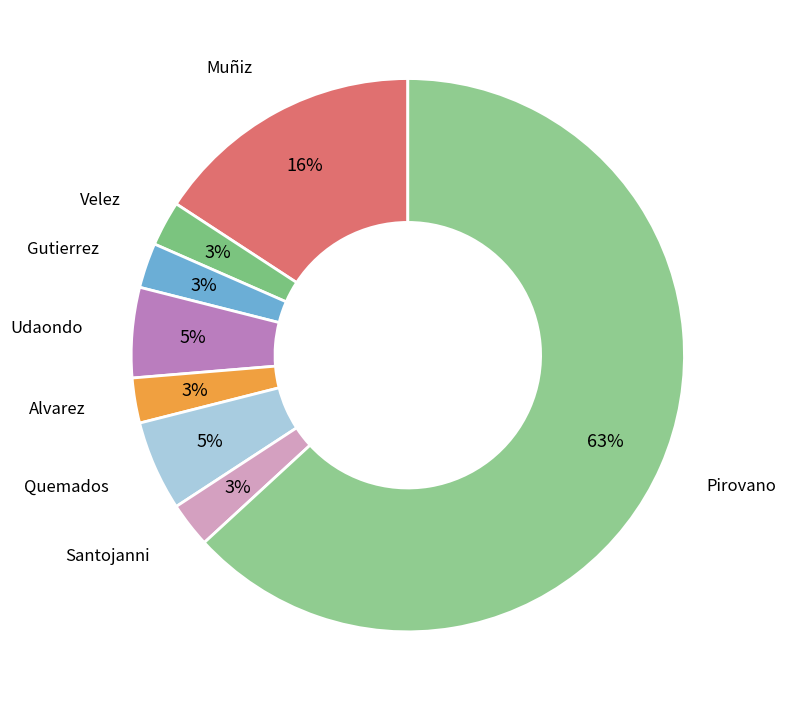

Which category has the biggest portion of the pie?

Pirovano